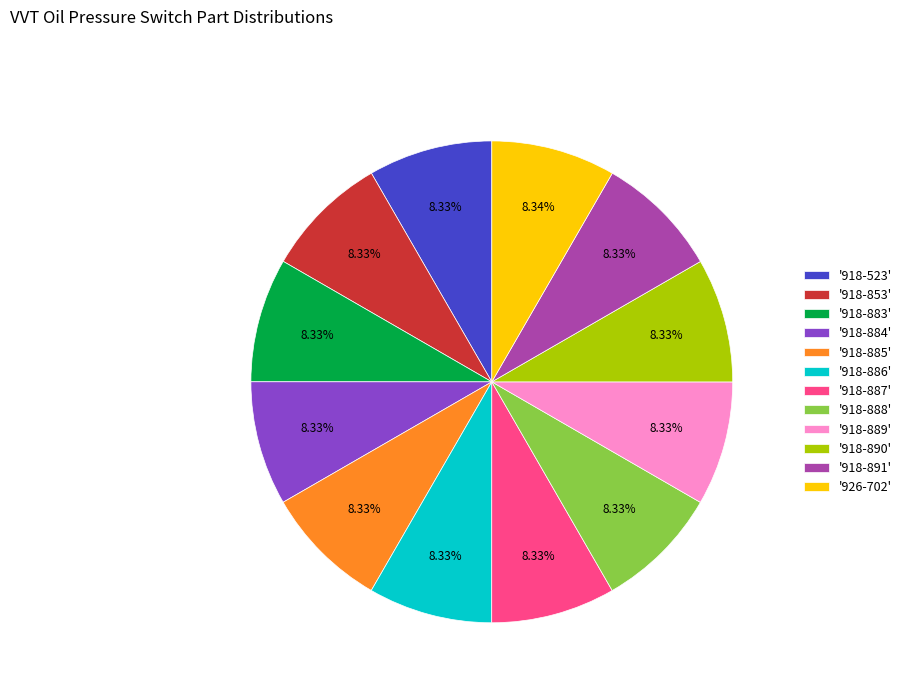

Is there any slice that represents more than half of the pie?

No